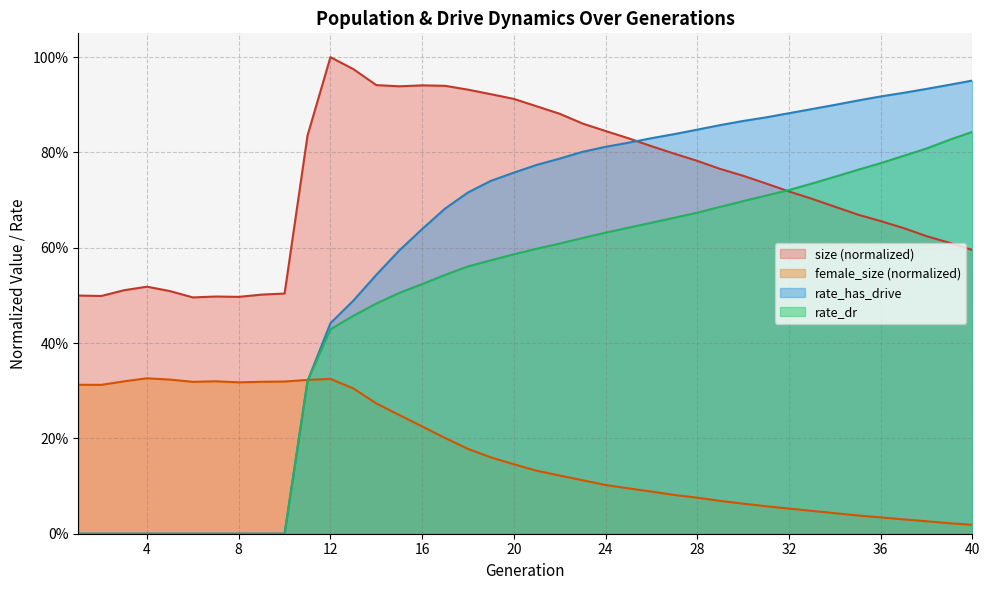

True or false: rate_has_drive and female_size cross at least once.

True